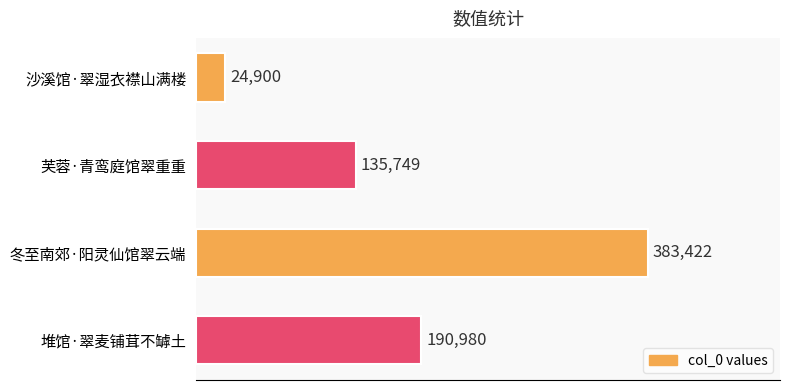

What is the label of the 3rd bar from the top?

冬至南郊·阳灵仙馆翠云端